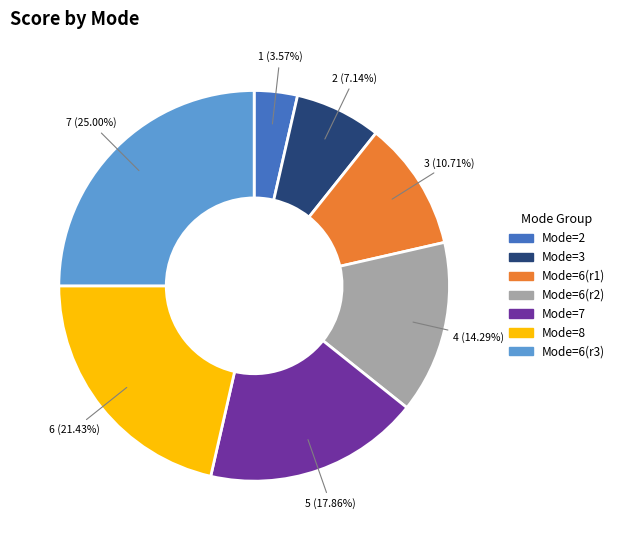

Does any single category account for the majority?

No